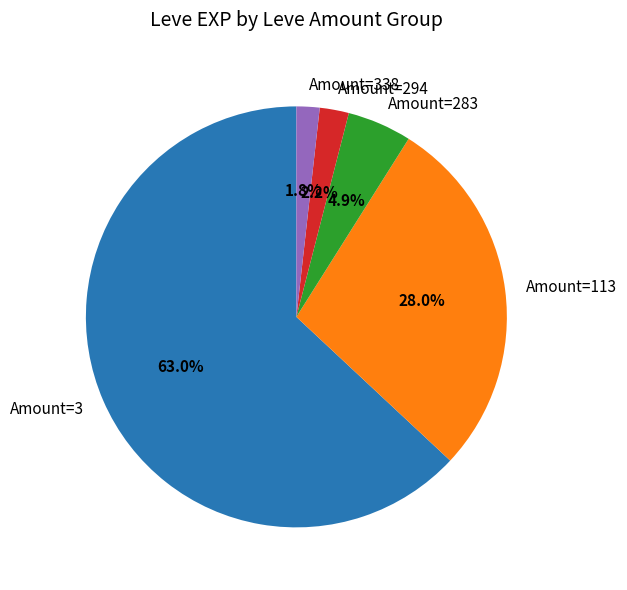

Which has a higher value, Amount=294 or Amount=283?

Amount=283